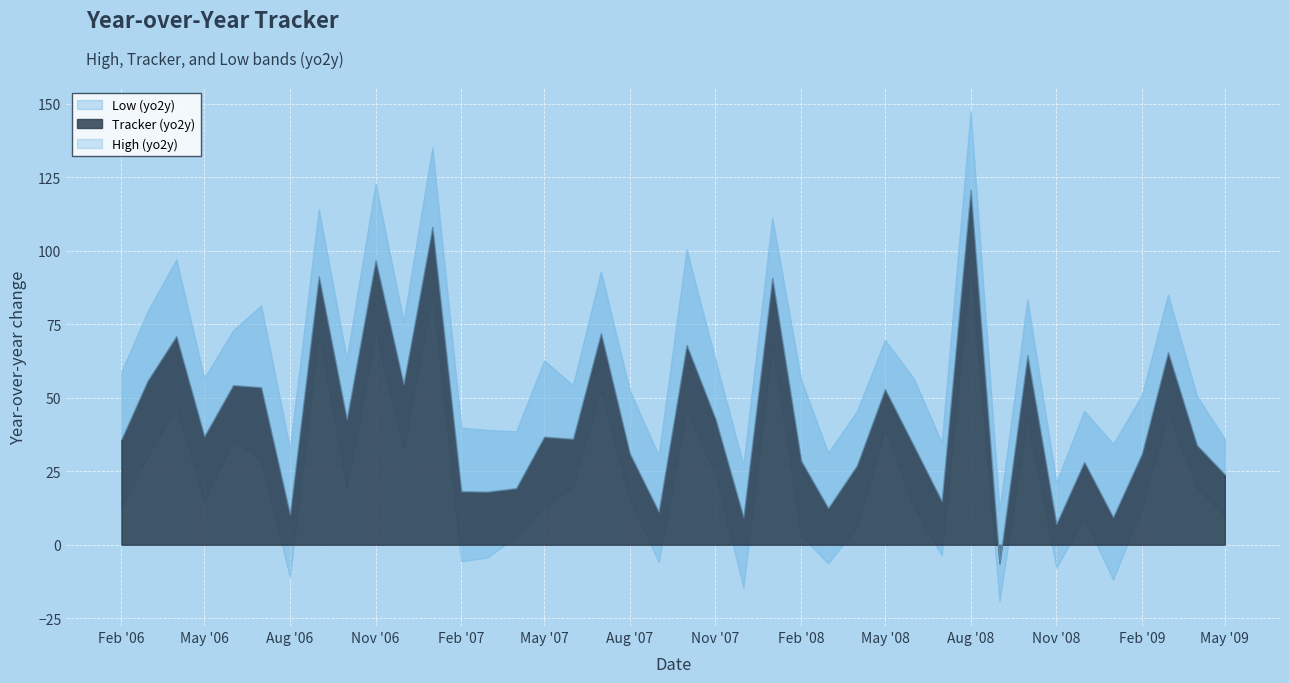

True or false: High (yo2y) and Low (yo2y) intersect in this chart.

False